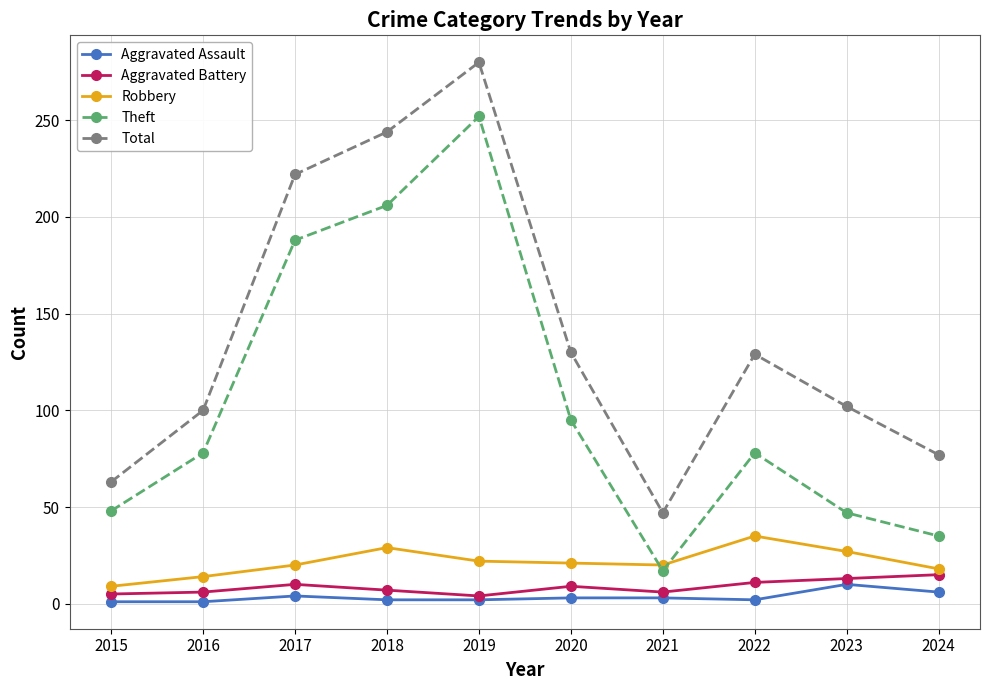

Is the value of Robbery at 2022 greater than the value of Aggravated Battery at 2024?

Yes